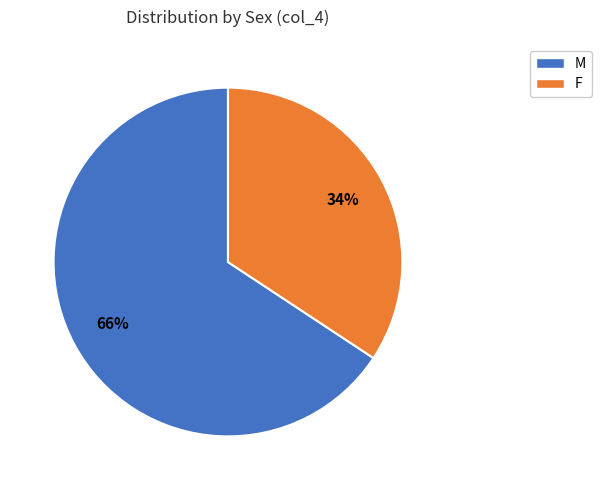

Rank the categories by value from lowest to highest.

F, M